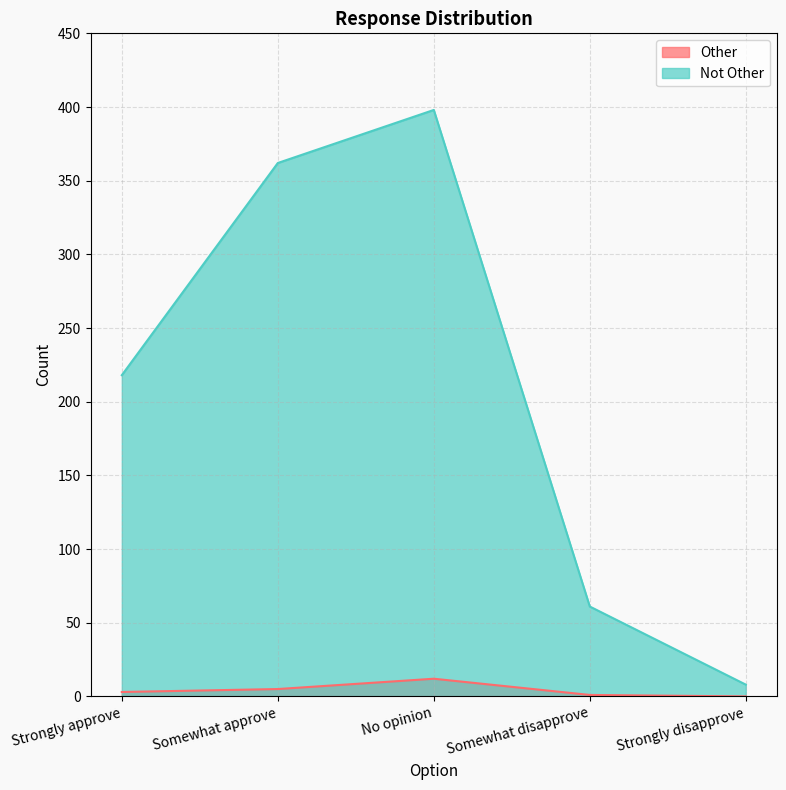

The value of Not Other at Strongly approve is 76. True or false?

False